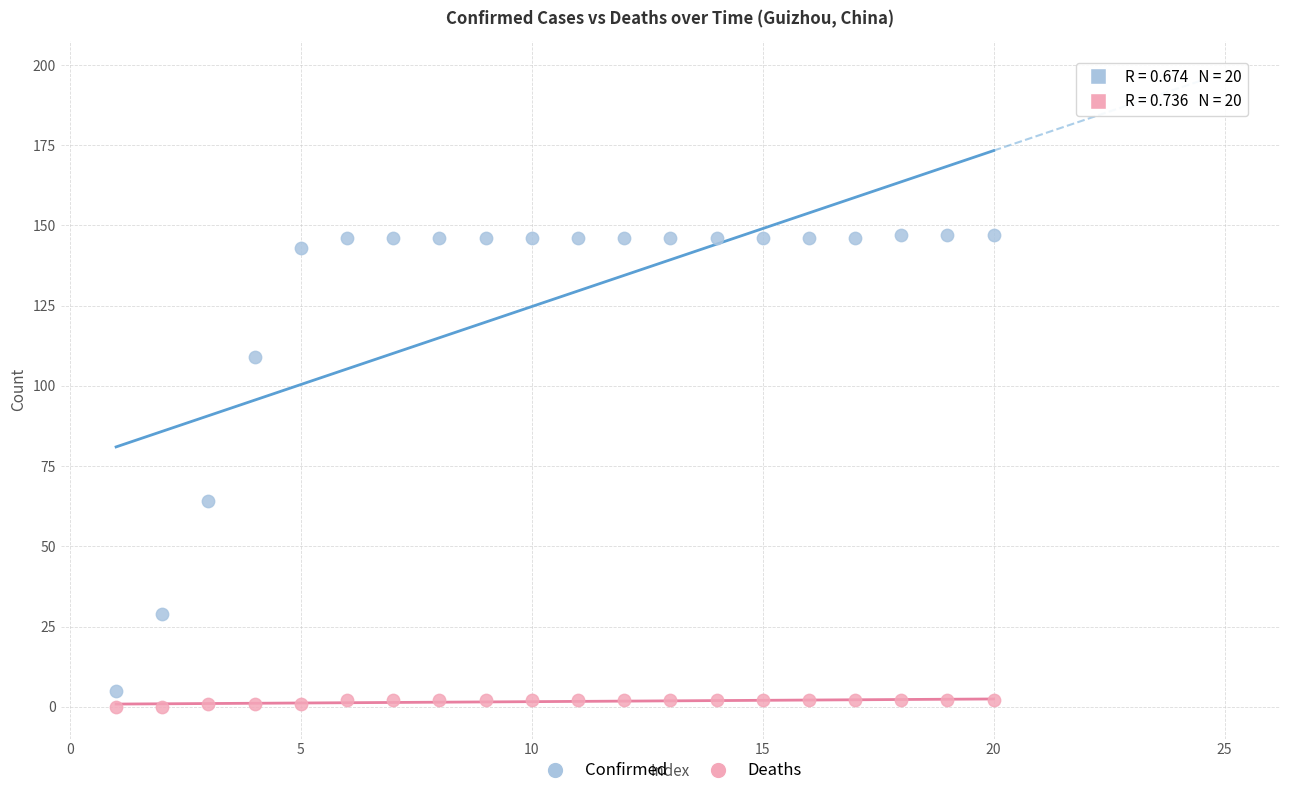

Which series contains the highest Y value?

Confirmed